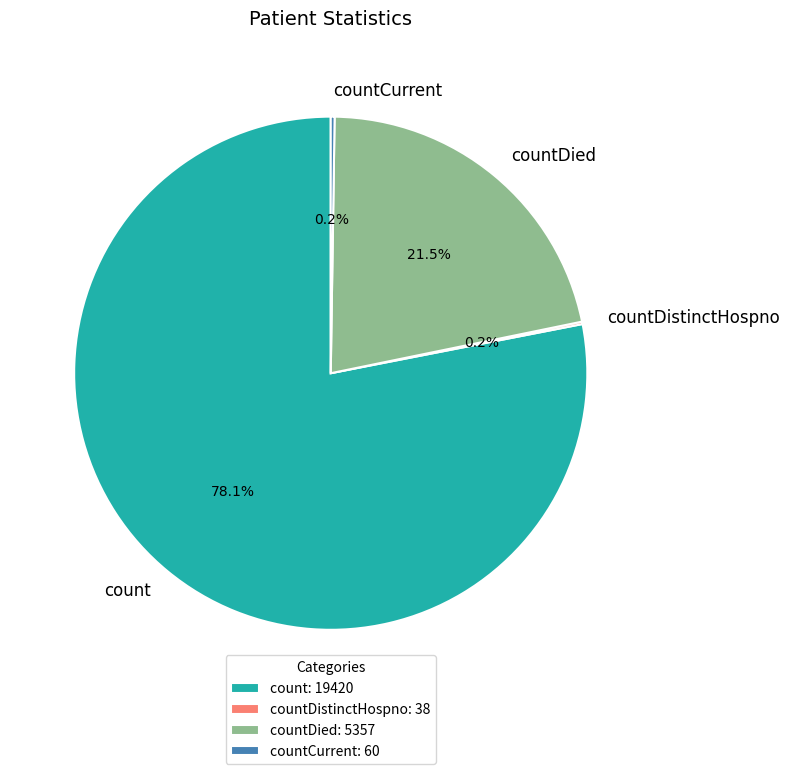

What is the majority slice?

count